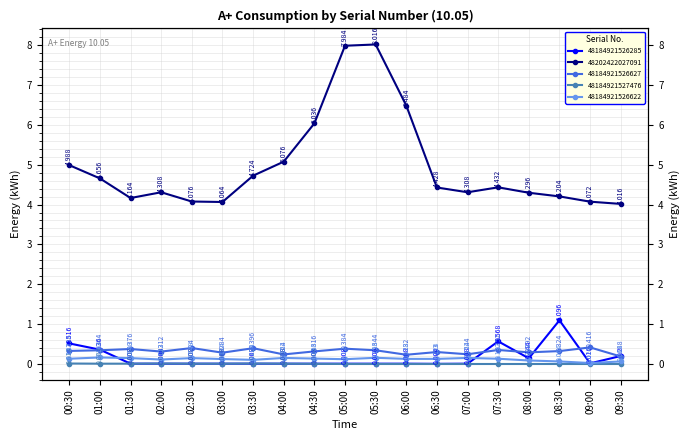

Reading left to right, what are all the values shown in this chart?

48184921526285: 00:30=0.5	01:00=0.4	01:30=0.0	02:00=0.0	02:30=0.0	03:00=0.0	03:30=0.0	04:00=0.0	04:30=0.0	05:00=0.0	05:30=0.0	06:00=0.0	06:30=0.0	07:00=0.0	07:30=0.6	08:00=0.1	08:30=1.1	09:00=0.0	09:30=0.2
48202422027091: 00:30=5.0	01:00=4.7	01:30=4.2	02:00=4.3	02:30=4.1	03:00=4.1	03:30=4.7	04:00=5.1	04:30=6.0	05:00=8.0	05:30=8.0	06:00=6.5	06:30=4.4	07:00=4.3	07:30=4.4	08:00=4.3	08:30=4.2	09:00=4.1	09:30=4.0
48184921526627: 00:30=0.3	01:00=0.3	01:30=0.4	02:00=0.3	02:30=0.4	03:00=0.3	03:30=0.4	04:00=0.2	04:30=0.3	05:00=0.4	05:30=0.3	06:00=0.2	06:30=0.3	07:00=0.2	07:30=0.4	08:00=0.3	08:30=0.3	09:00=0.4	09:30=0.2
48184921527476: 00:30=0.0	01:00=0.0	01:30=0.0	02:00=0.0	02:30=0.0	03:00=0.0	03:30=0.0	04:00=0.0	04:30=0.0	05:00=0.0	05:30=0.0	06:00=0.0	06:30=0.0	07:00=0.0	07:30=0.0	08:00=0.0	08:30=0.0	09:00=0.0	09:30=0.0
48184921526622: 00:30=0.1	01:00=0.2	01:30=0.1	02:00=0.1	02:30=0.1	03:00=0.1	03:30=0.1	04:00=0.2	04:30=0.1	05:00=0.1	05:30=0.2	06:00=0.1	06:30=0.1	07:00=0.2	07:30=0.1	08:00=0.1	08:30=0.1	09:00=0.0	09:30=0.1